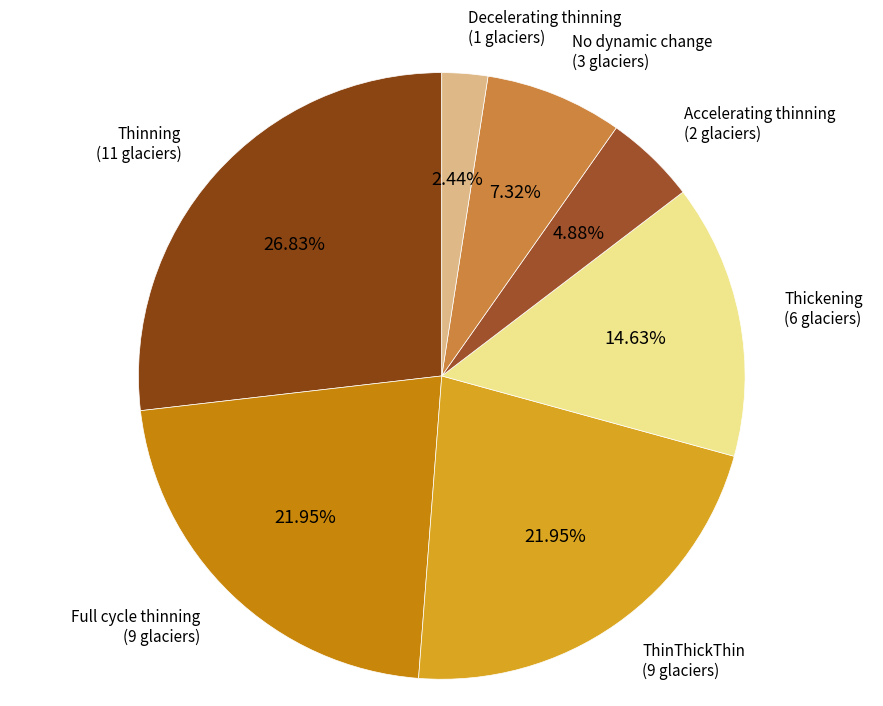

How many segments does this pie chart have?

7